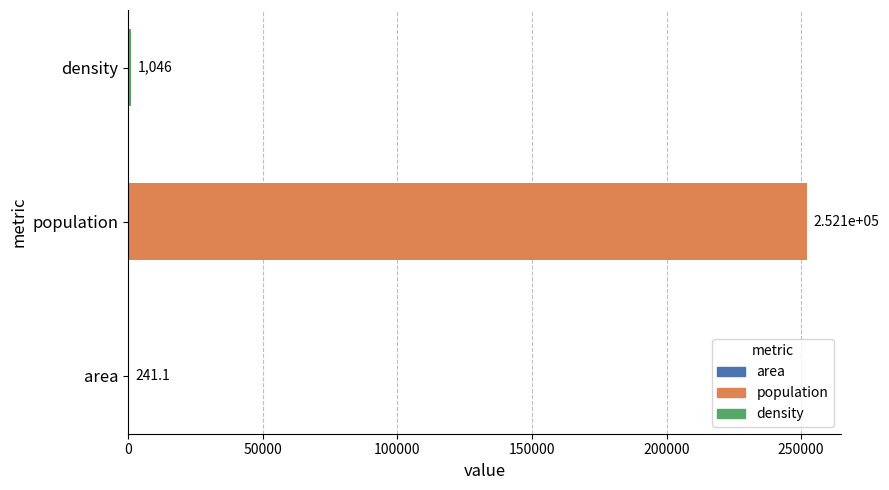

Reading bottom to top, transcribe all the data shown in this chart.

area=241.1	population=252120.0	density=1045.8